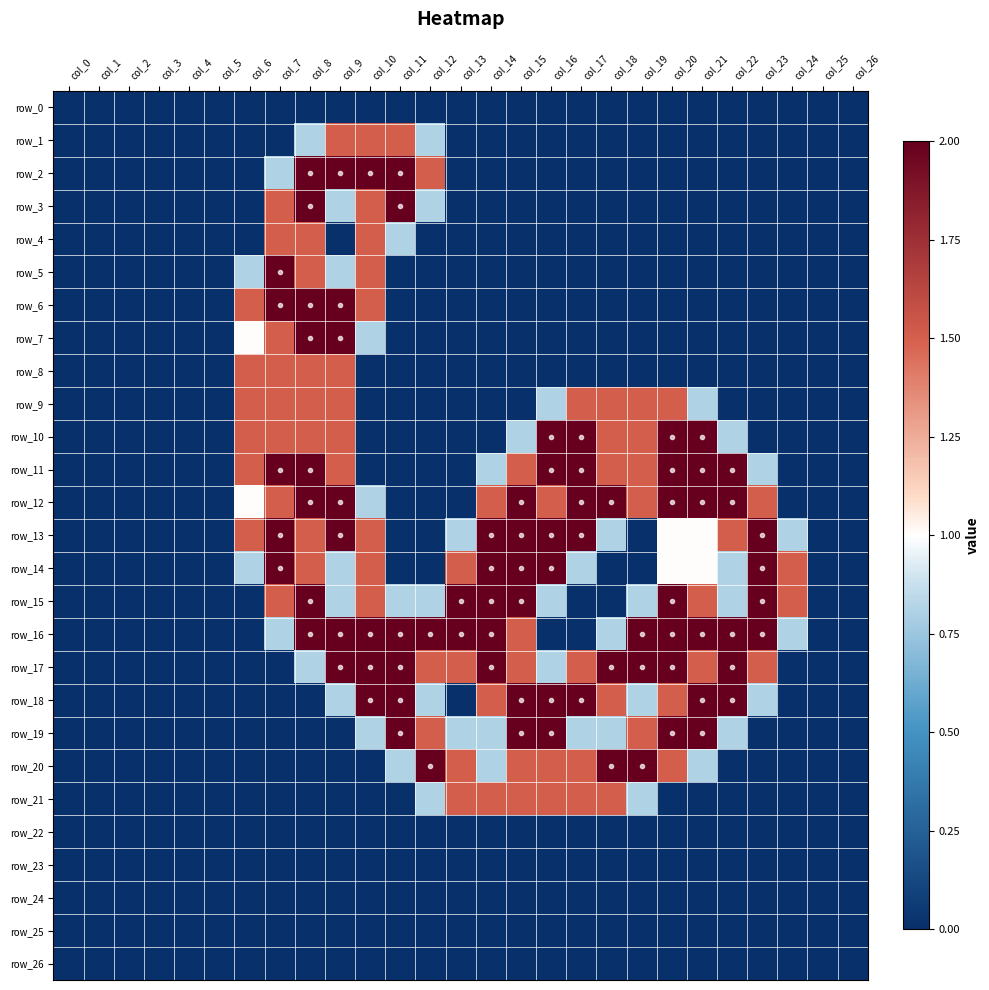

Between col_7 and col_17, which series saw the biggest shift?

row_5